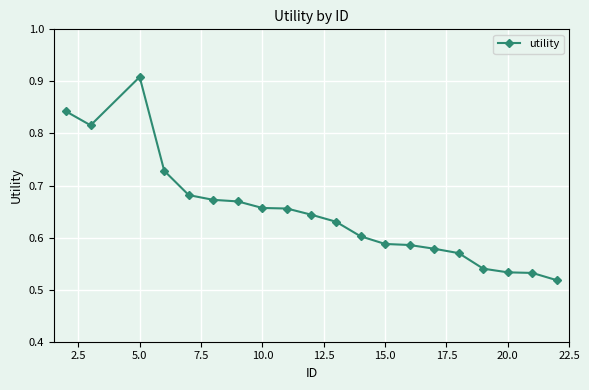

What is the difference between the second highest and second lowest values?

0.3